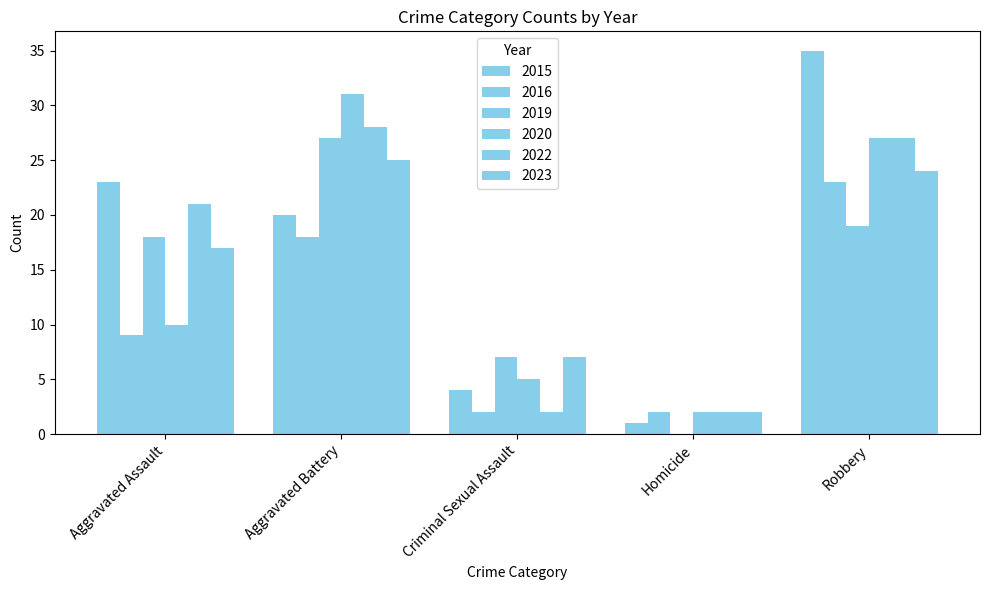

What position from the right is Robbery?

1